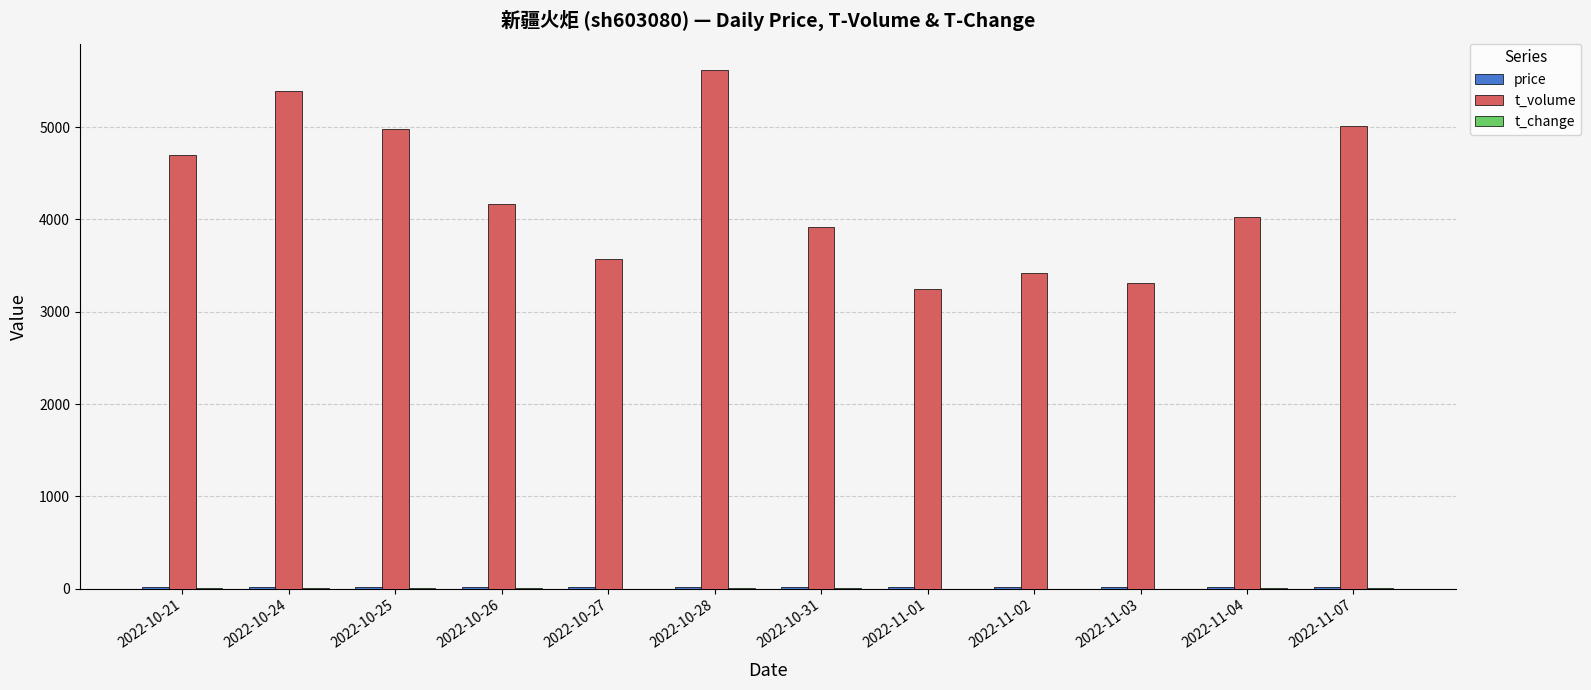

Between 2022-10-31 and 2022-11-01, which series saw the biggest shift?

t_volume